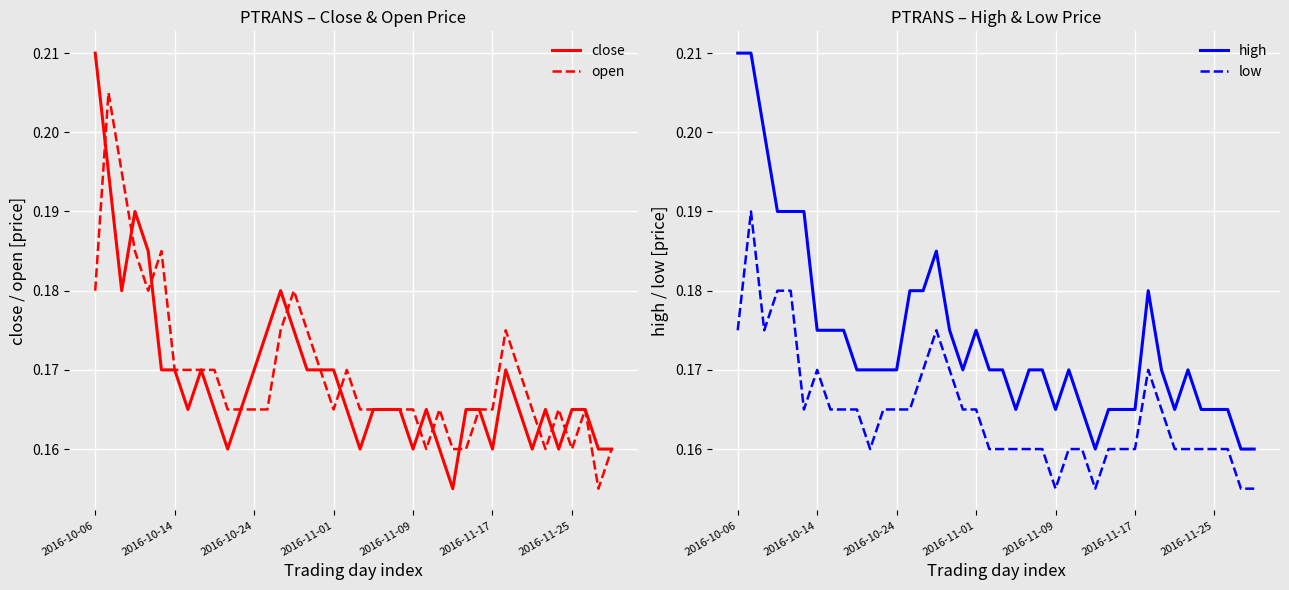

How many data points does each series have?

40